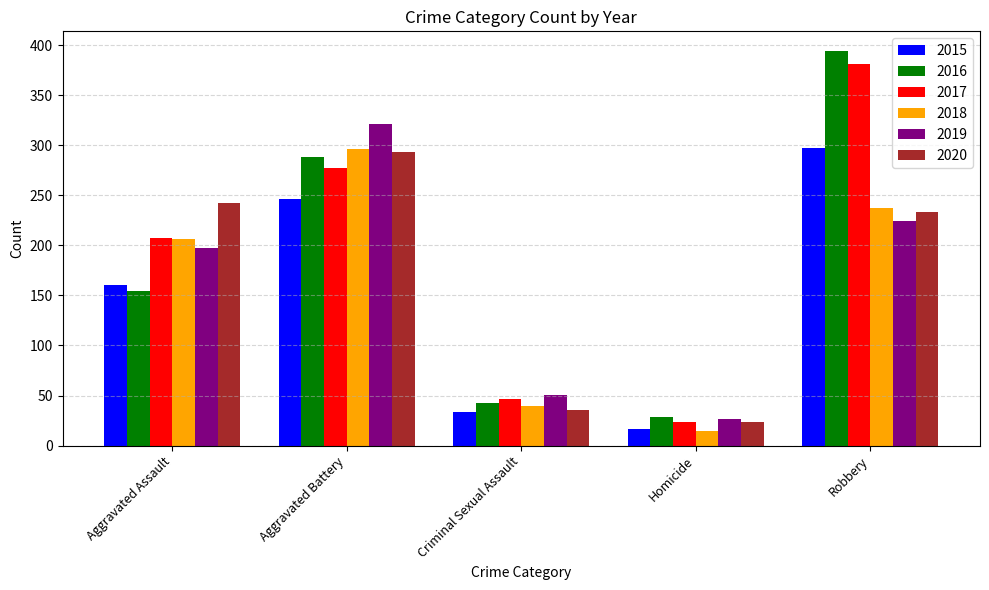

How many data points in 2017 are less than 207?

2